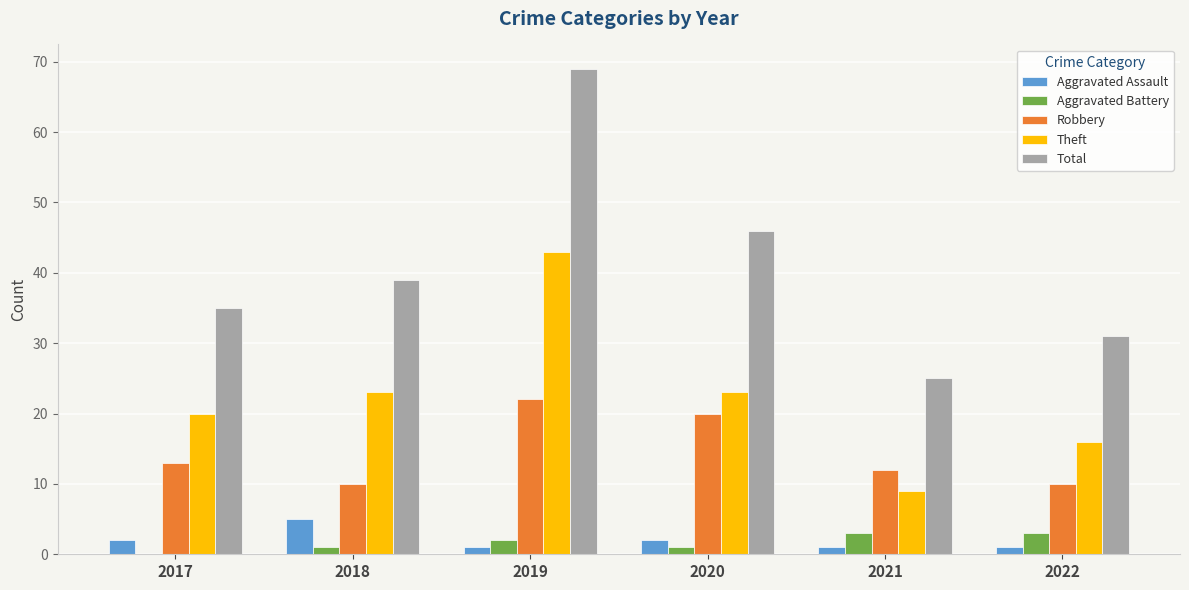

What are all the series names shown in the legend?

Aggravated Assault, Aggravated Battery, Robbery, Theft, Total